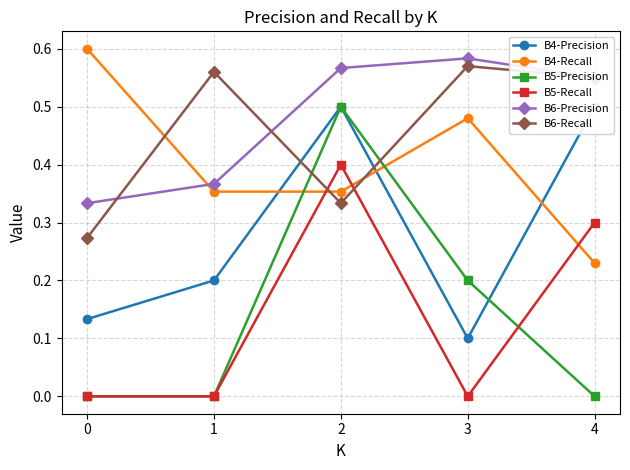

What is the difference between the second highest and second lowest values in the B5-Recall series?

0.3